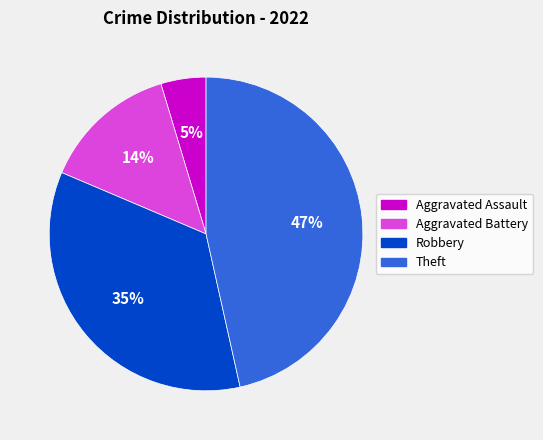

Which category has the smallest portion of the pie?

Aggravated Assault